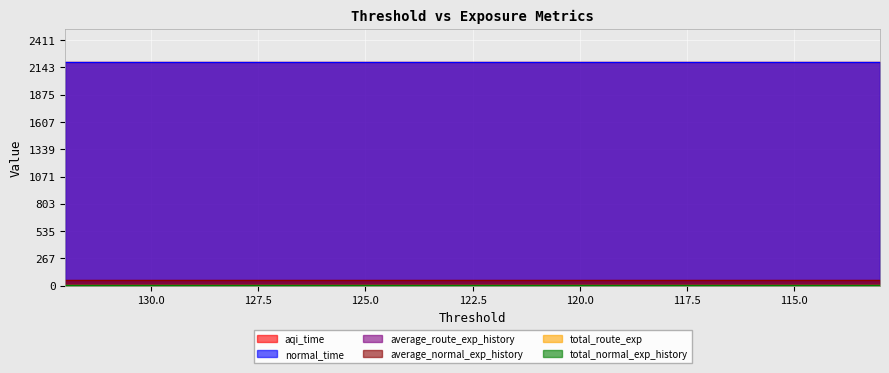

Where is average_normal_exp_history nearest to the value 57?

132